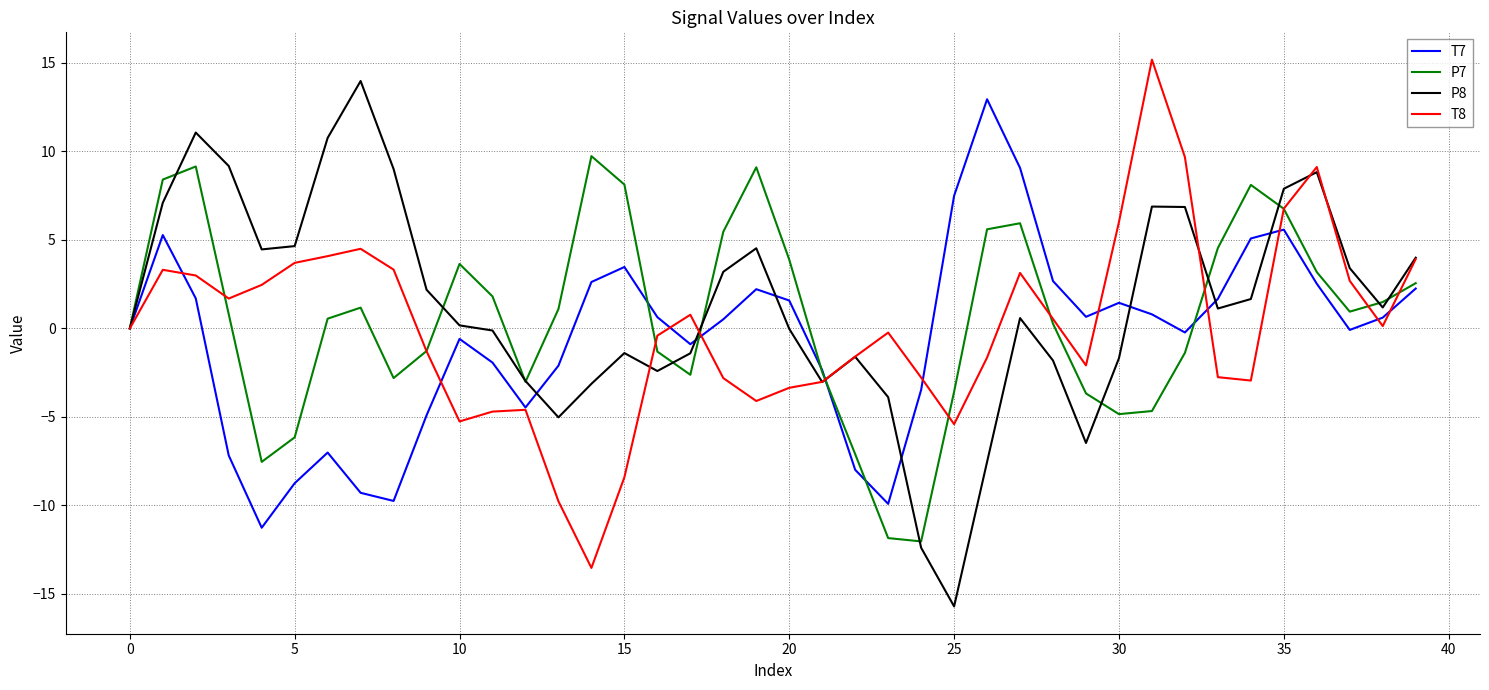

Rank the series by their maximum value, from highest to lowest.

T8, P8, T7, P7